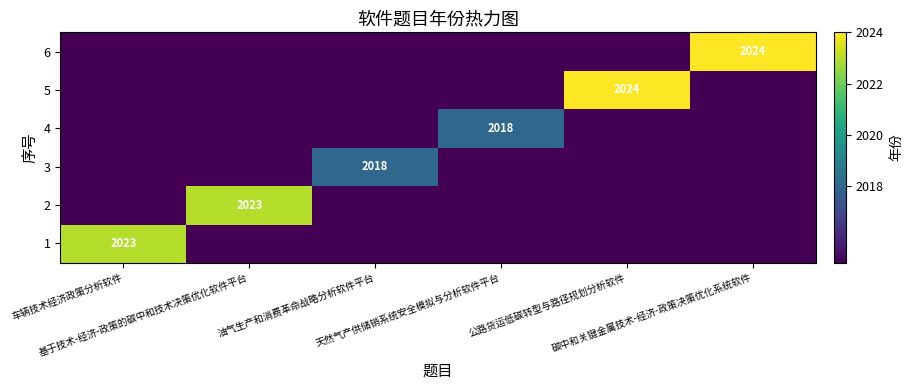

What is the difference between the maximum and second lowest values in the 4 series?

3